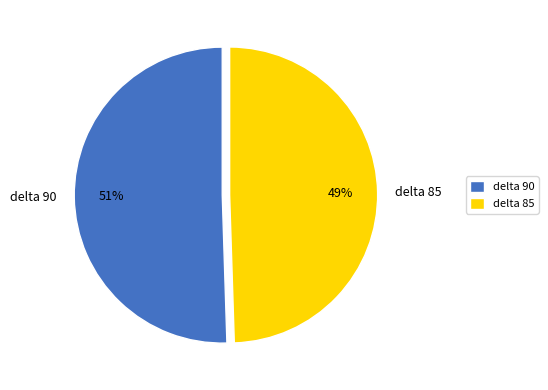

To the nearest percent, what percentage of the pie is delta 90?

51%